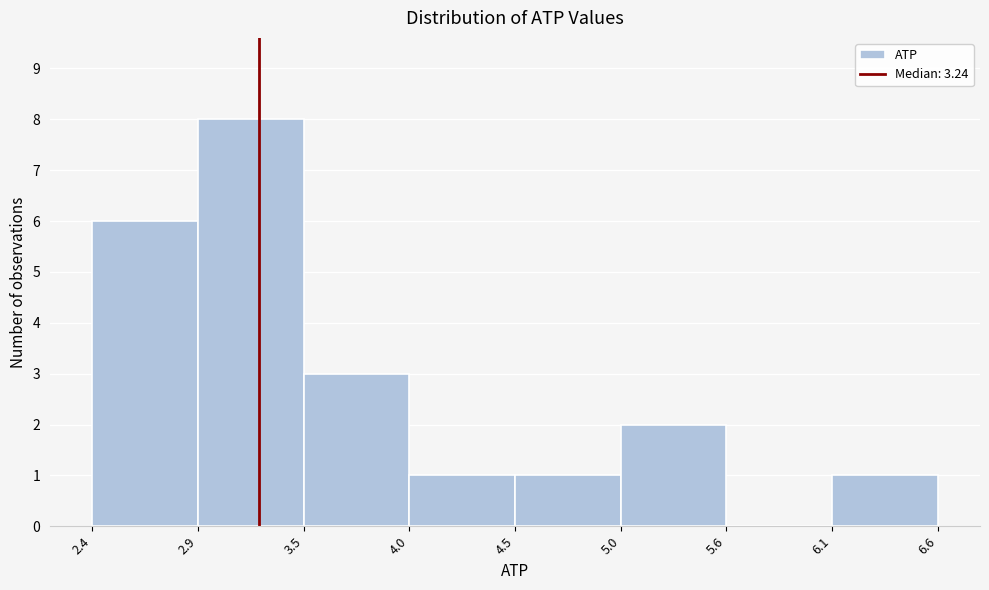

Reading left to right, list every bar in this chart as the range it spans on the x-axis followed by its height. The values are not printed on the chart, so give them approximately, as read against the axis.

2.4 to 2.9: 6
2.9 to 3.5: 8
3.5 to 4.0: 3
4.0 to 4.5: 1
4.5 to 5.0: 1
5.0 to 5.6: 2
5.6 to 6.1: 0
6.1 to 6.6: 1